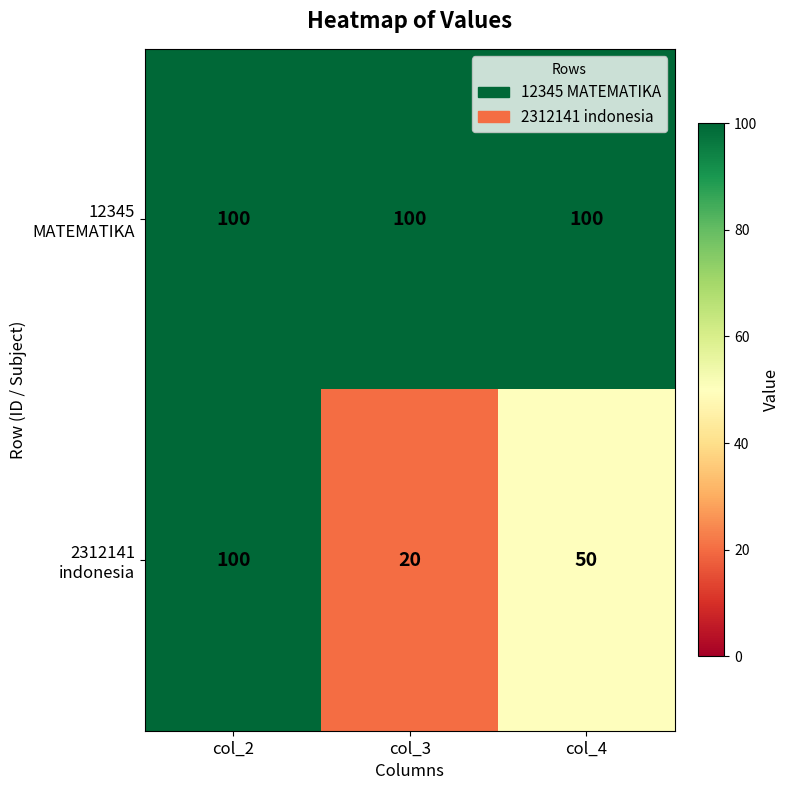

What is the difference between the highest and lowest values at col_4?

50